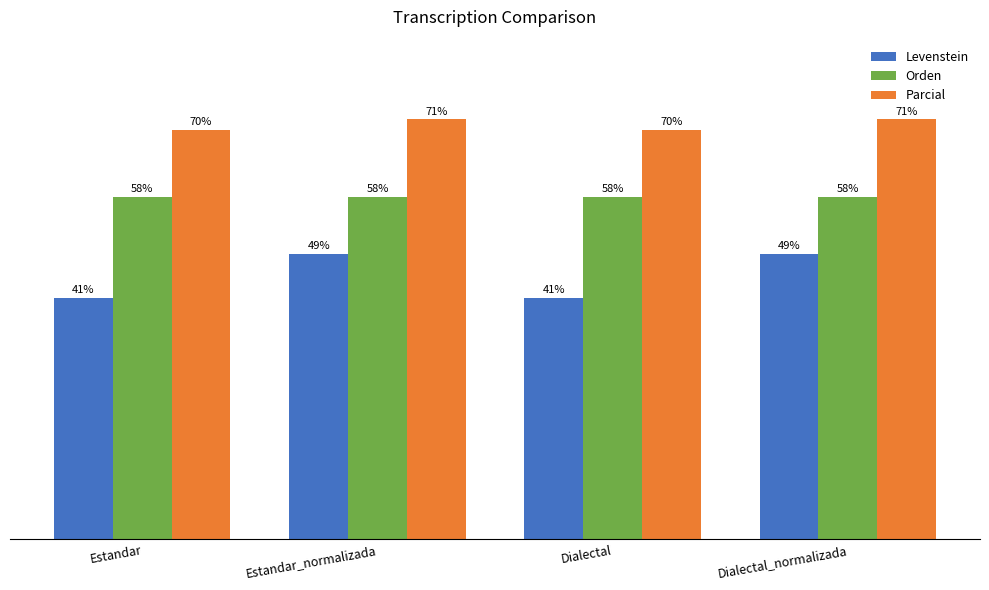

Which series has the largest total across all categories?

Parcial